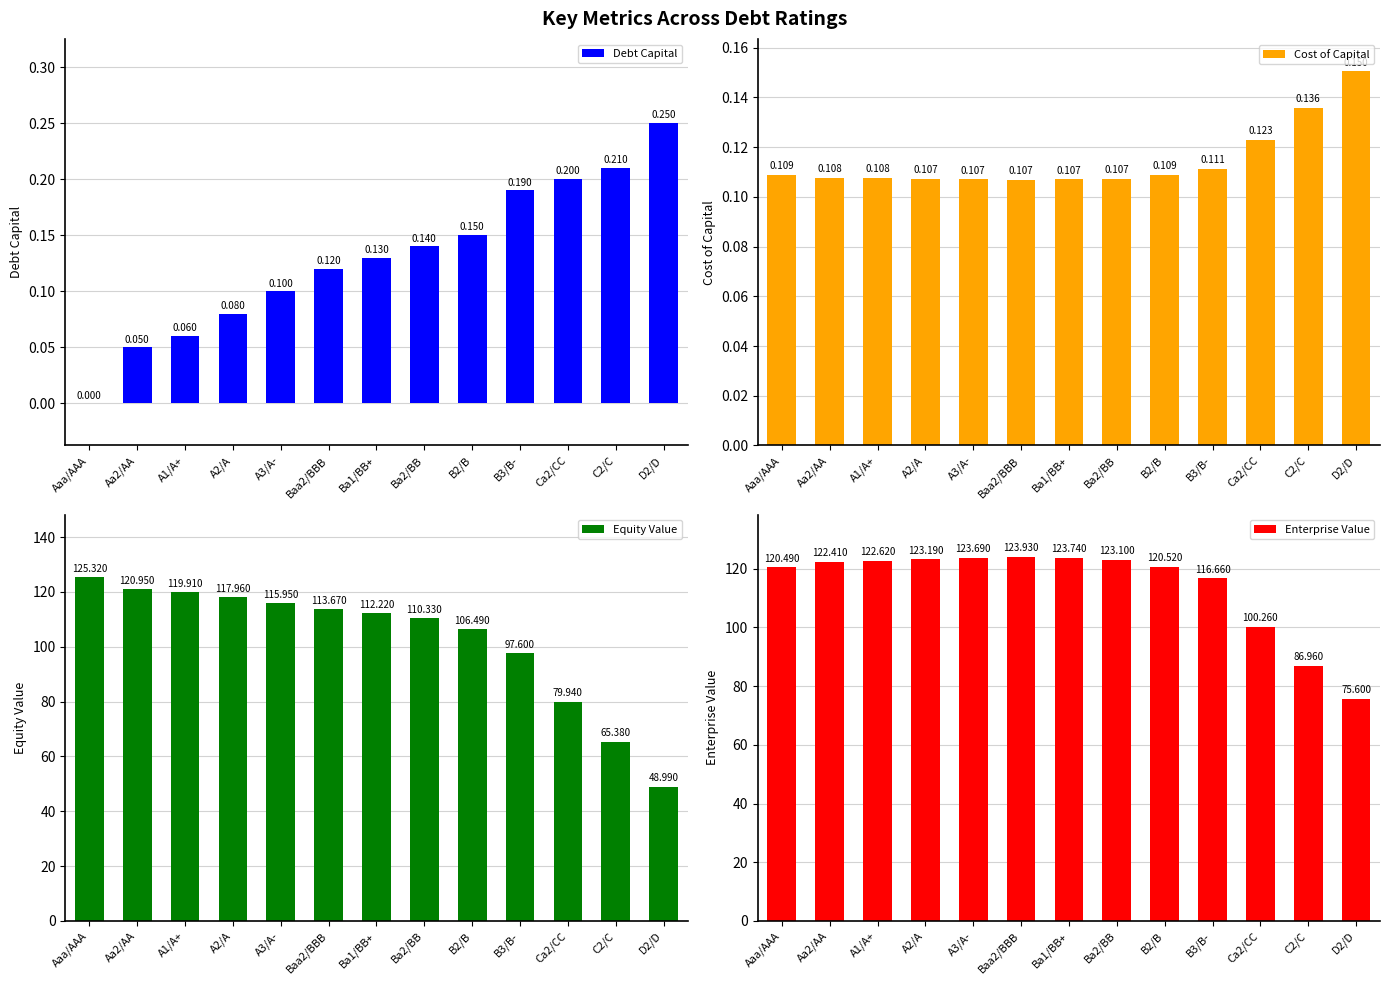

Between A1/A+ and A2/A, which series saw the biggest shift?

Equity Value